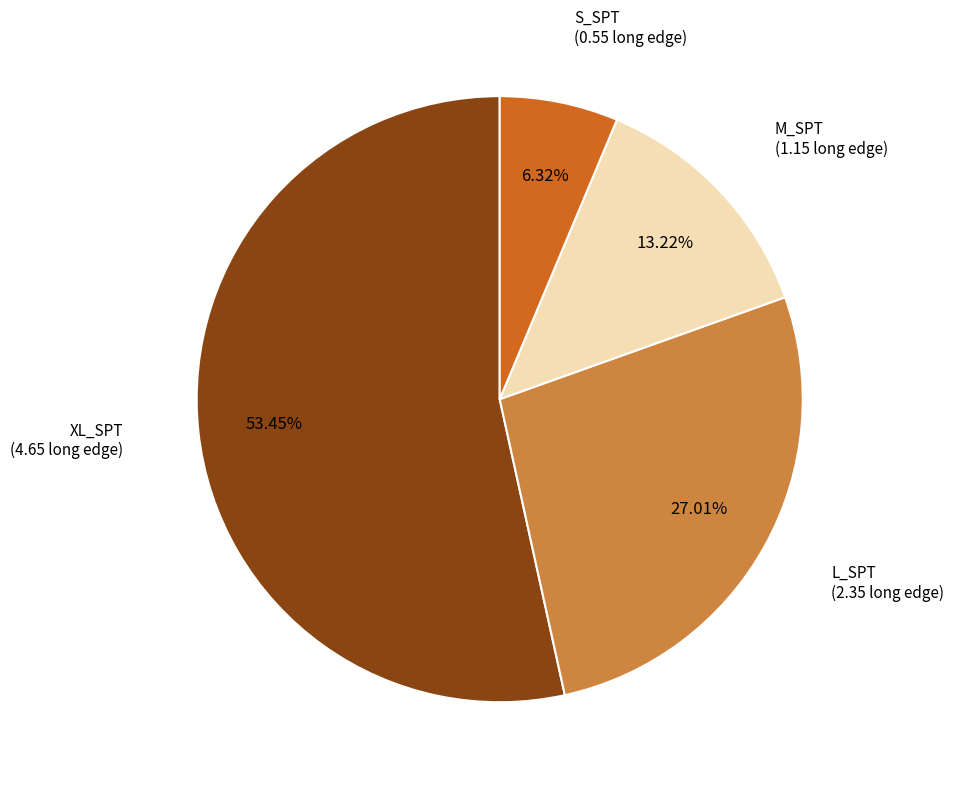

Does any single category account for the majority?

Yes